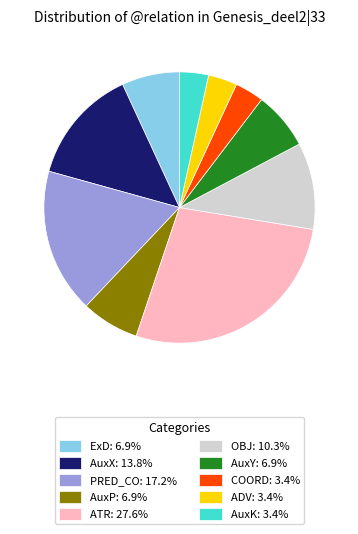

Approximately how many times larger is the value at COORD: 3.4% compared to ExD: 6.9%?

0.5